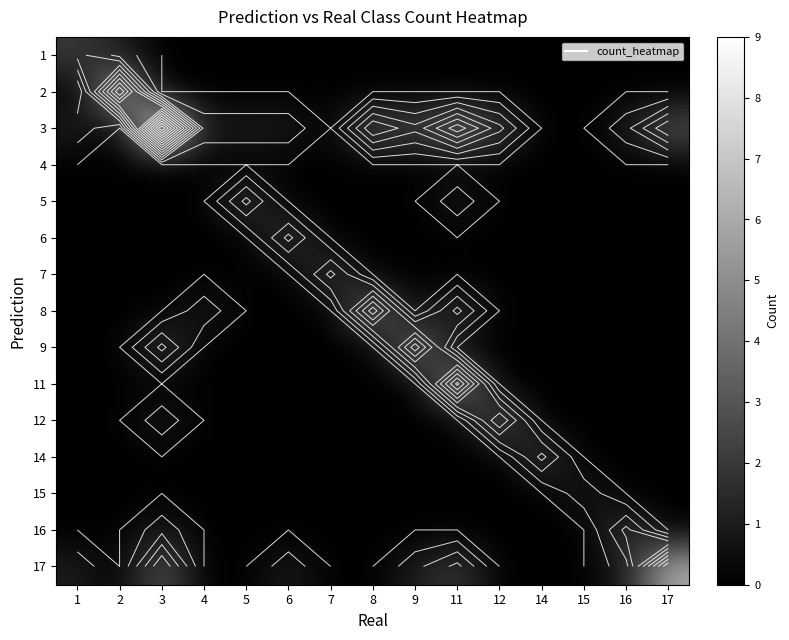

What is the sum of all 5 values?

3